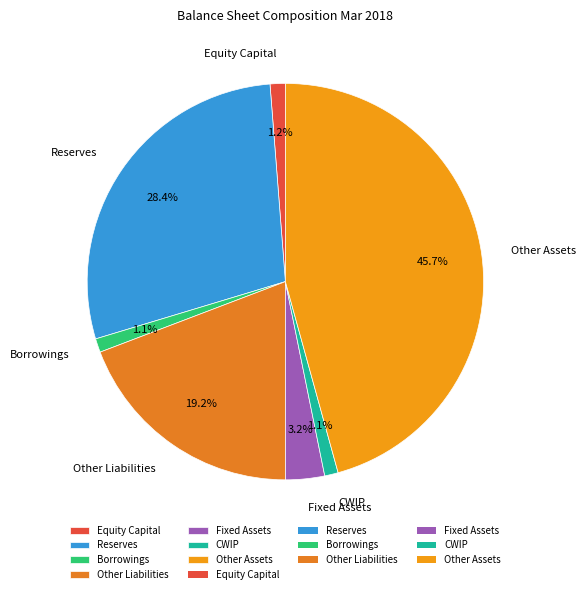

To the nearest percent, what is the average slice percentage?

14%